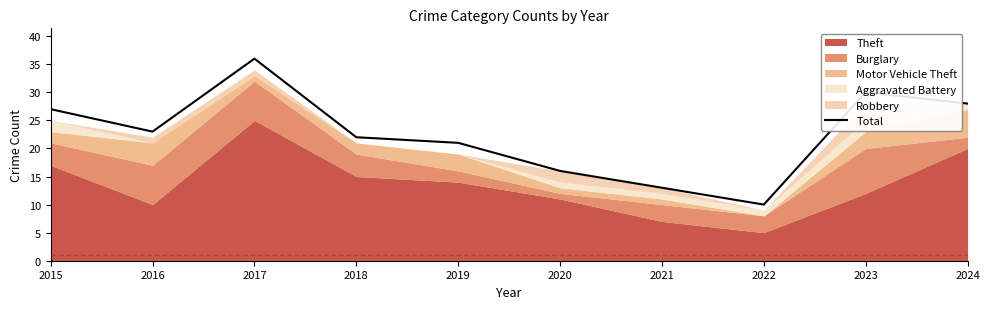

The chart shows a value of 27 at 2015. True or false?

True